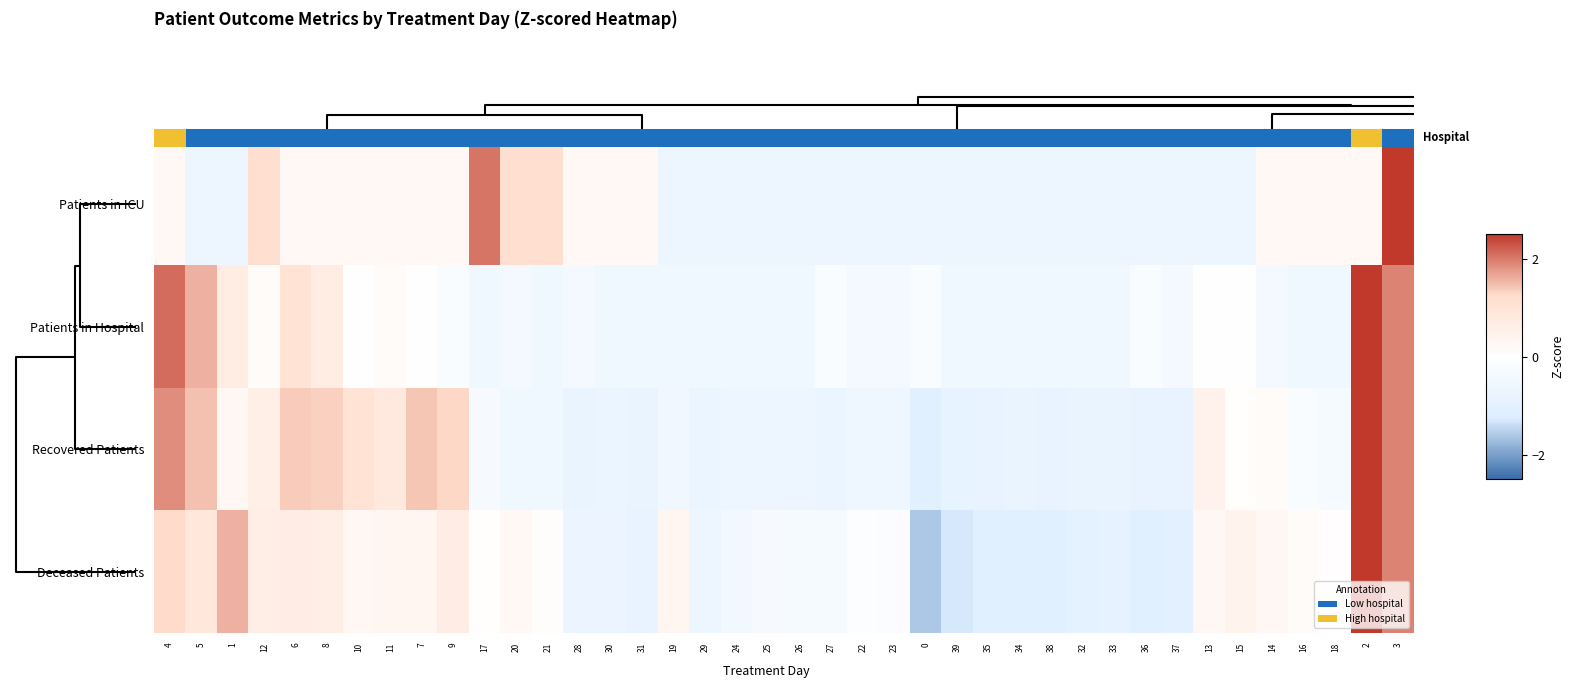

Read the Deceased Patients value at 10.

0.3